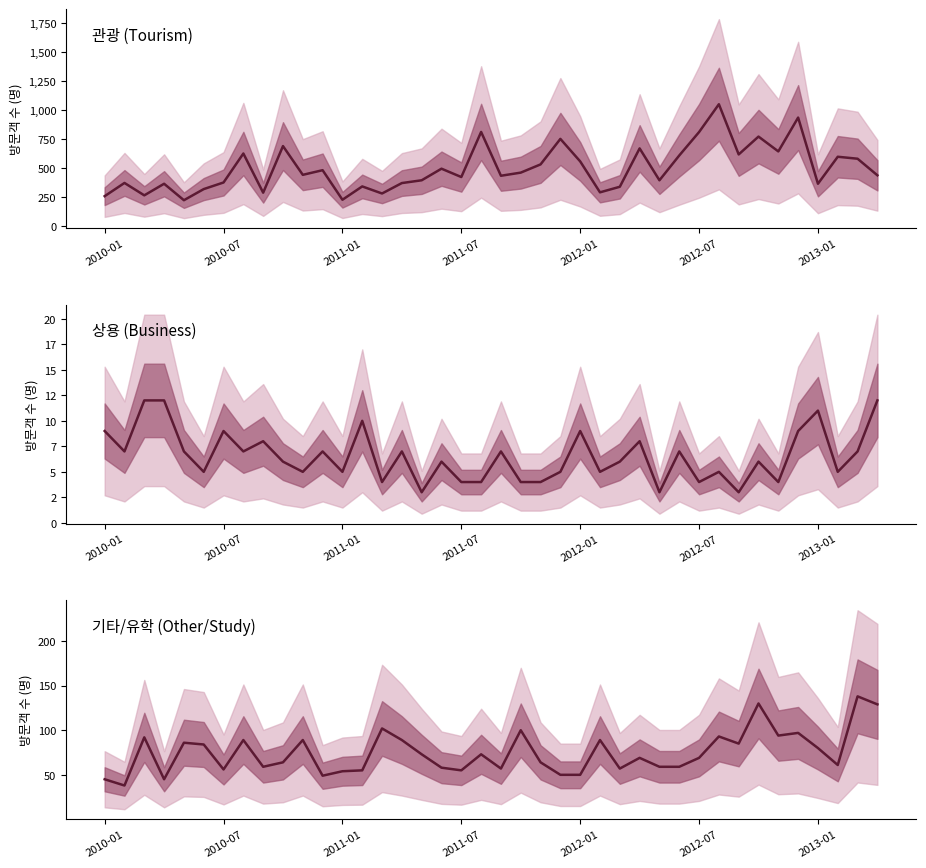

Reading left to right, transcribe all the data shown in this chart.

관광: 256	370	263	363	221	317	374	624	286	688	440	480	225	340	279	369	393	493	421	810	432	459	530	750	556	289	337	668	393	607	809	1049	616	770	642	934	363	596	579	436
상용: 9	7	12	12	7	5	9	7	8	6	5	7	5	10	4	7	3	6	4	4	7	4	4	5	9	5	6	8	3	7	4	5	3	6	4	9	11	5	7	12
기타/유학: 45	38	92	45	86	84	56	89	59	64	89	49	54	55	102	89	73	58	55	73	57	100	64	50	50	89	57	69	59	59	69	93	85	130	94	97	80	61	138	129